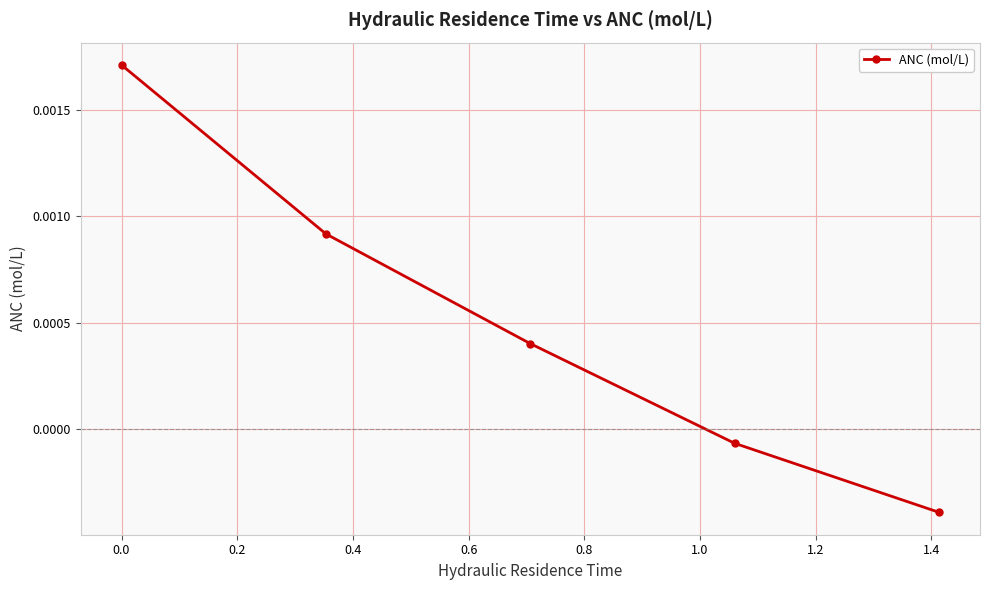

True or false: the data has more than 1 interior local peaks.

False